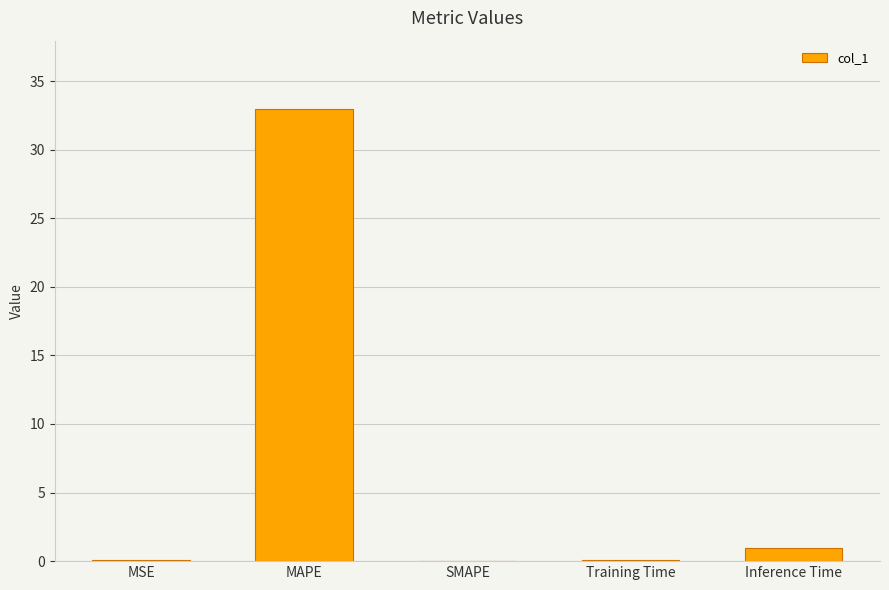

The value at SMAPE is -14.6. True or false?

False